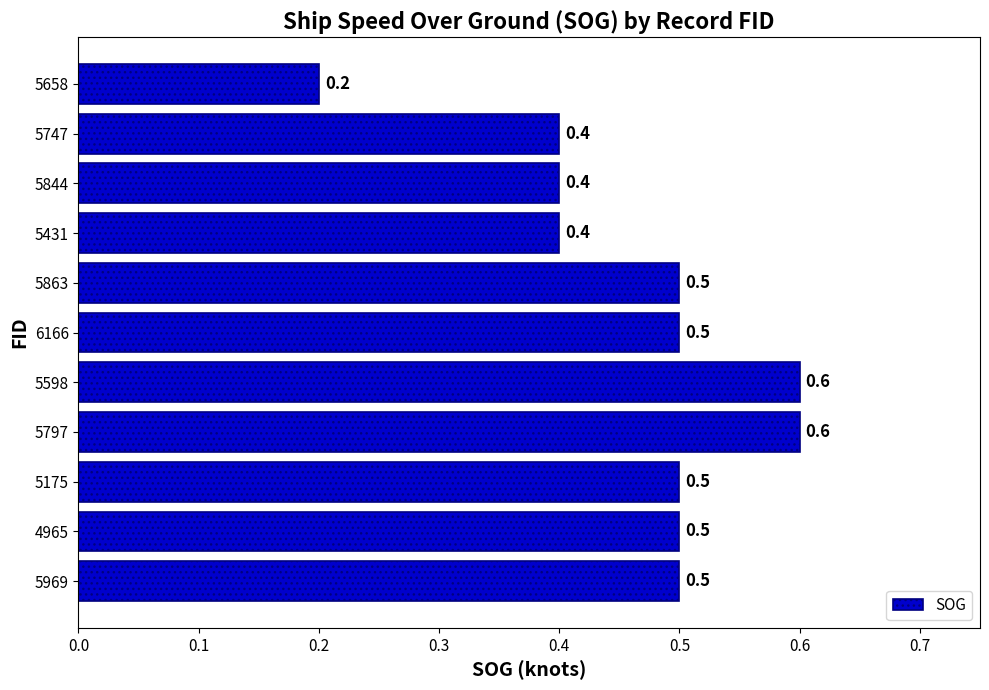

Which has a higher value, 5598 or 5863?

5598